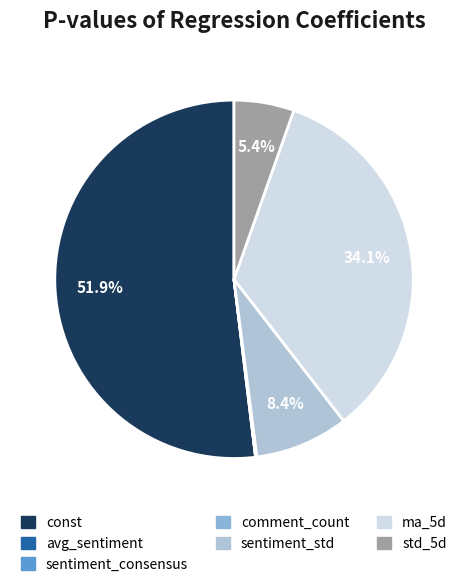

Is const the majority of the pie?

Yes